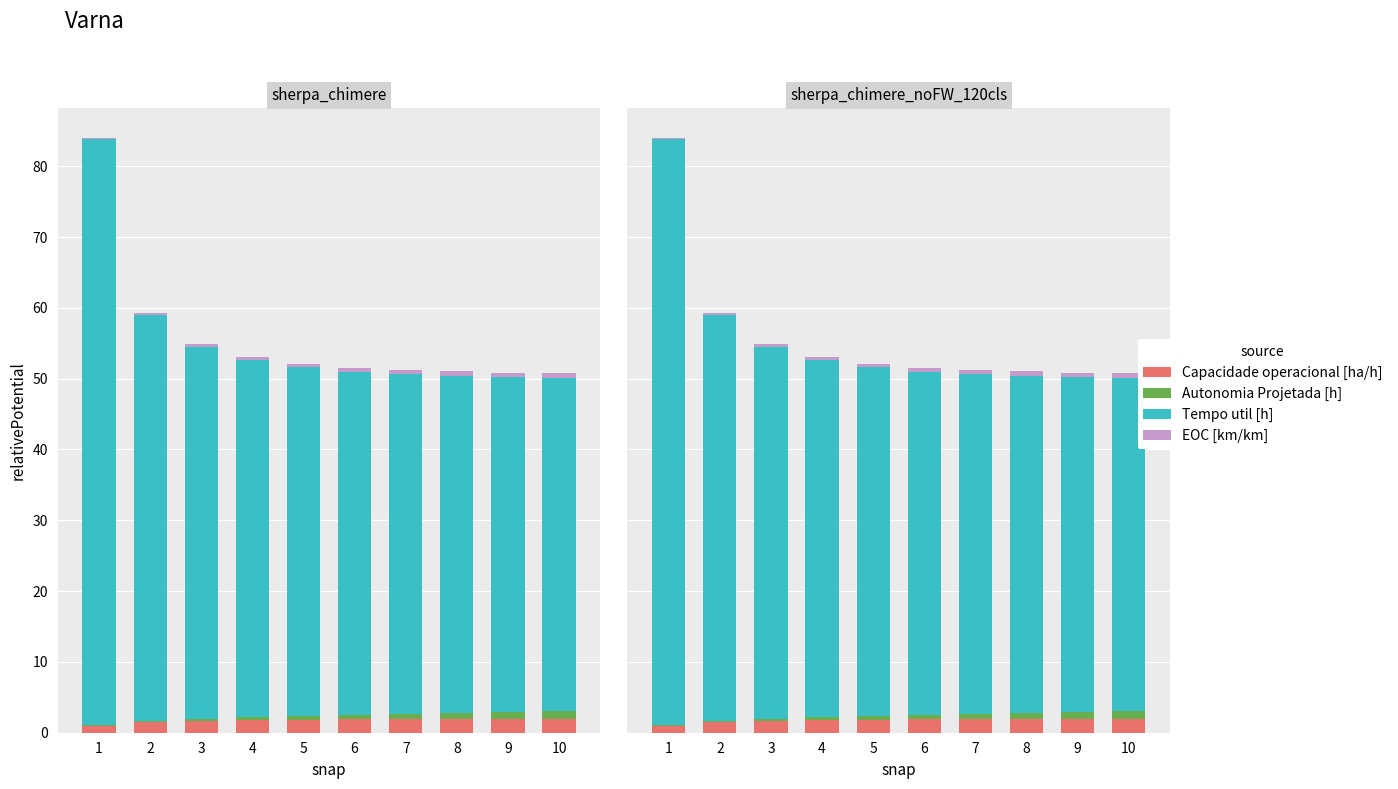

At 6, list the series in order from largest to smallest.

Tempo util [h], Capacidade operacional [ha/h], Autonomia Projetada [h], EOC [km/km]